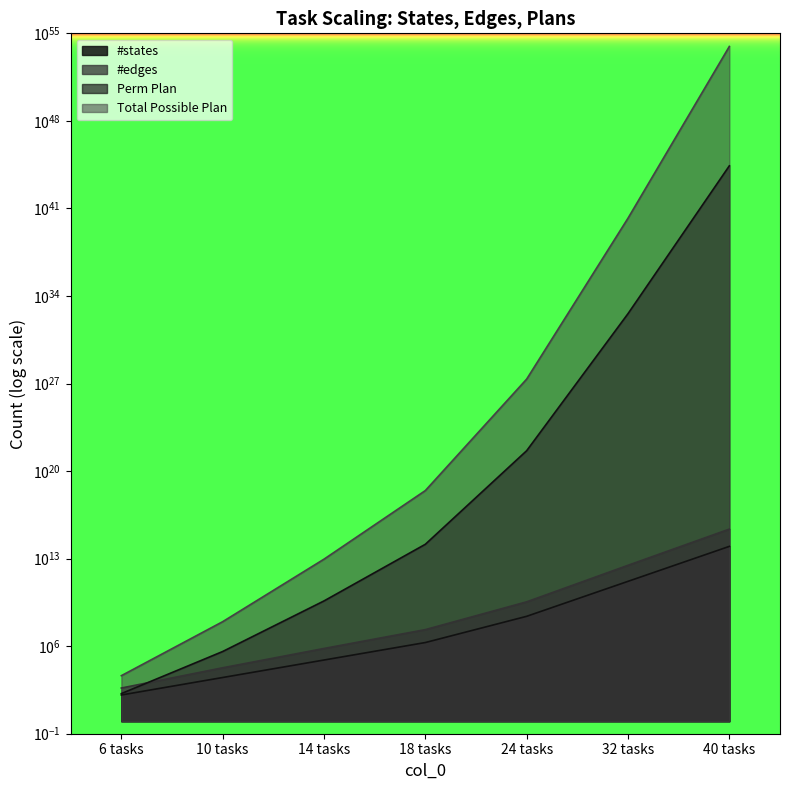

At which category is the sum across all series the highest?

40 tasks